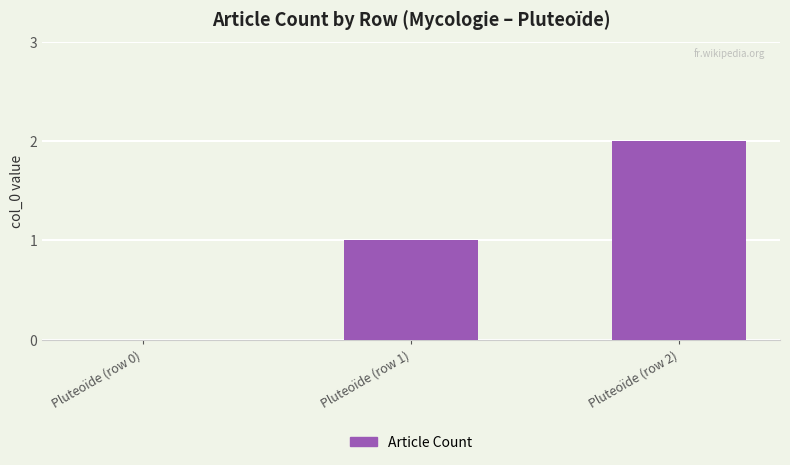

The value at Pluteoïde (row 0) is 0. True or false?

True